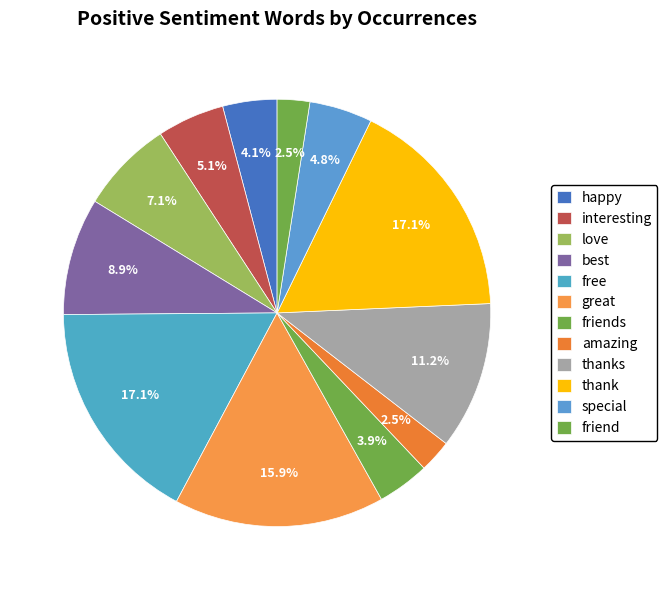

What is the ratio of the value at love to the value at amazing?

2.9